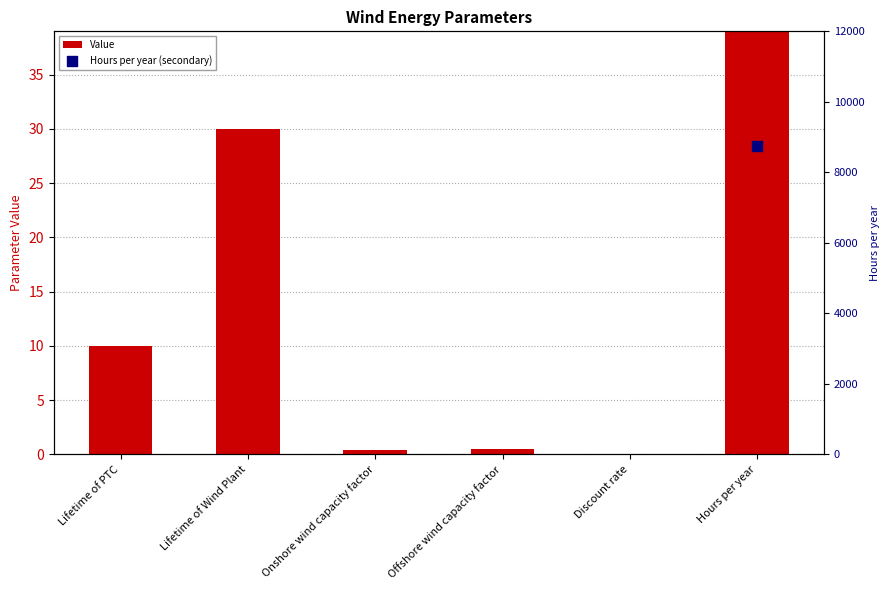

What is the change in value from Lifetime of Wind Plant to Hours per year?

+8730.0